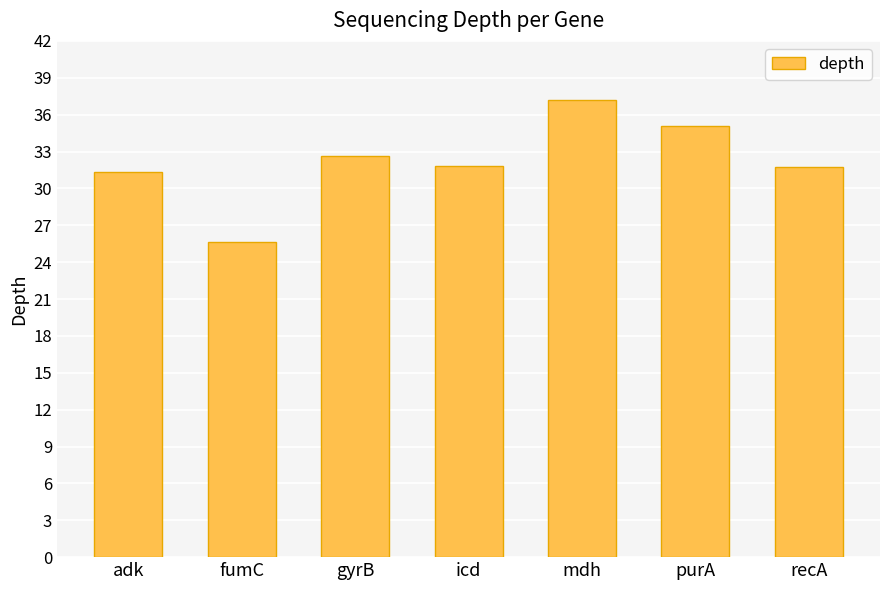

What is the difference between the values at fumC and recA?

6.1